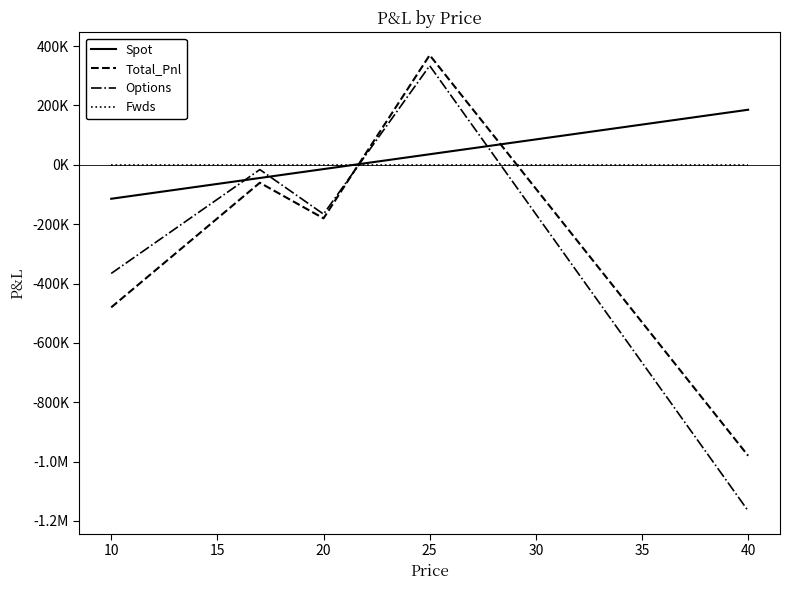

What are all the series names shown in the legend?

Spot, Total_Pnl, Options, Fwds